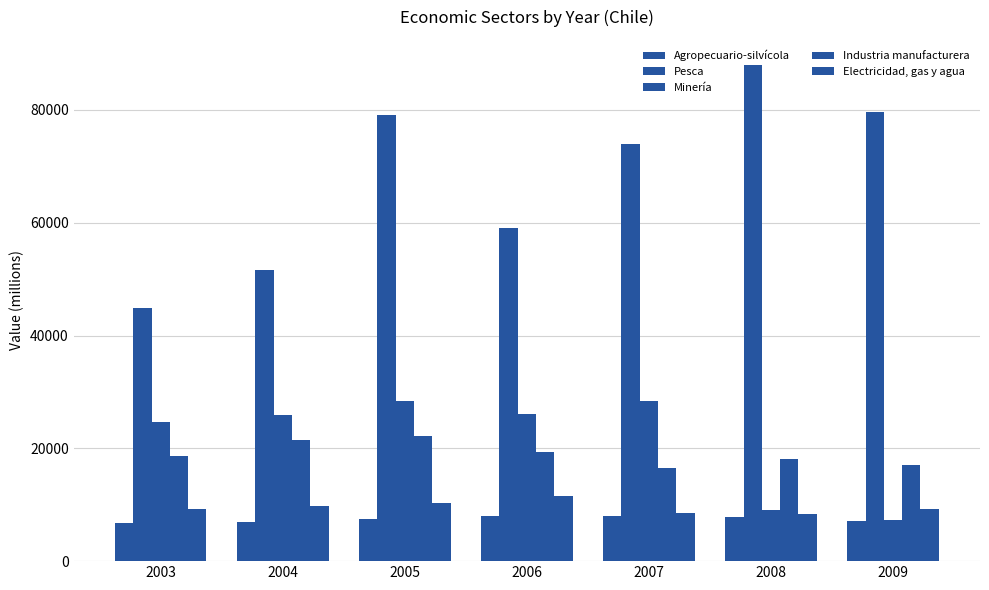

Is it true that Pesca equals 87596 at 2004?

False